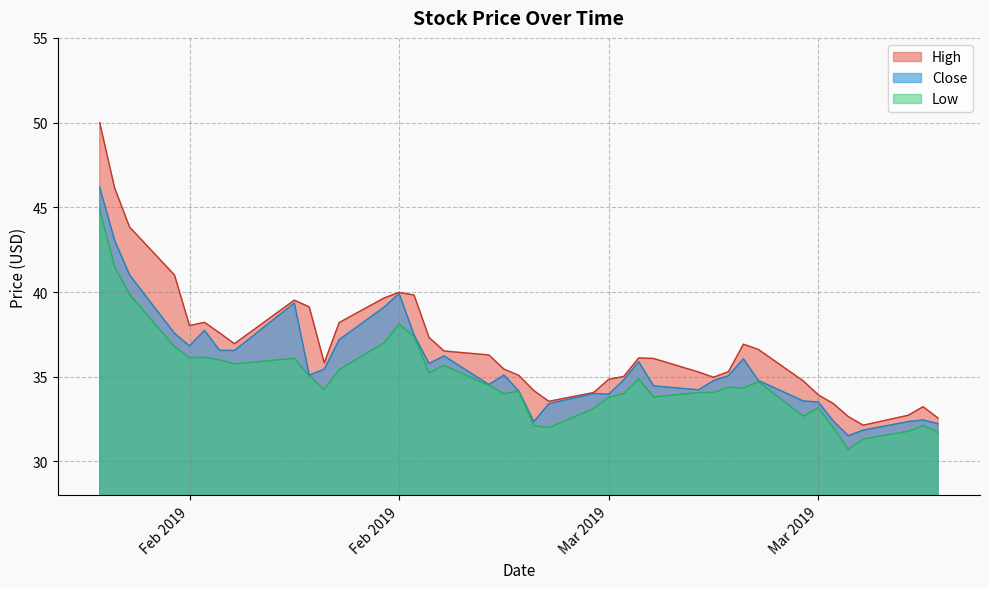

Rank the series by their maximum value, from highest to lowest.

High, Close, Low